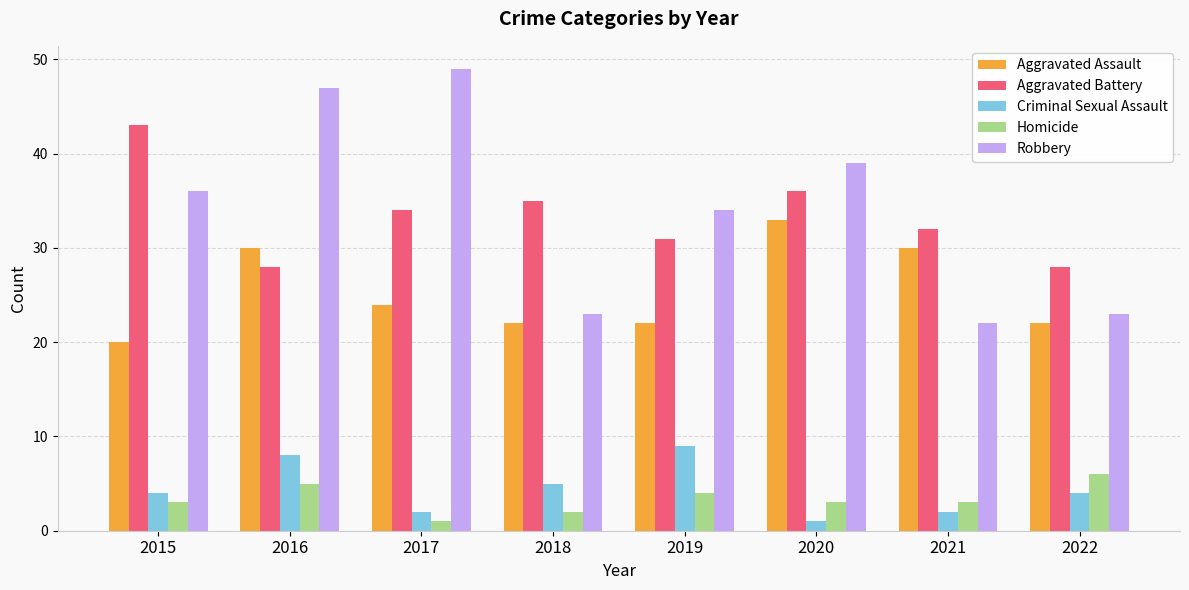

Is the value of Homicide at 2022 greater than the value of Aggravated Assault at 2016?

No